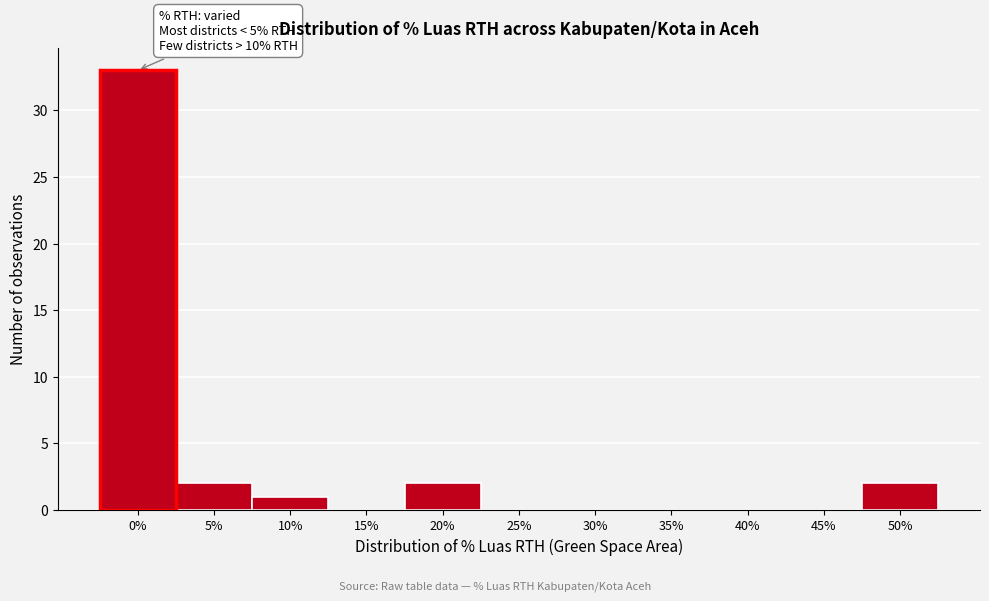

Reading left to right, list all the values displayed in this chart.

0%=33	5%=2	10%=1	15%=0	20%=2	25%=0	30%=0	35%=0	40%=0	45%=0	50%=2